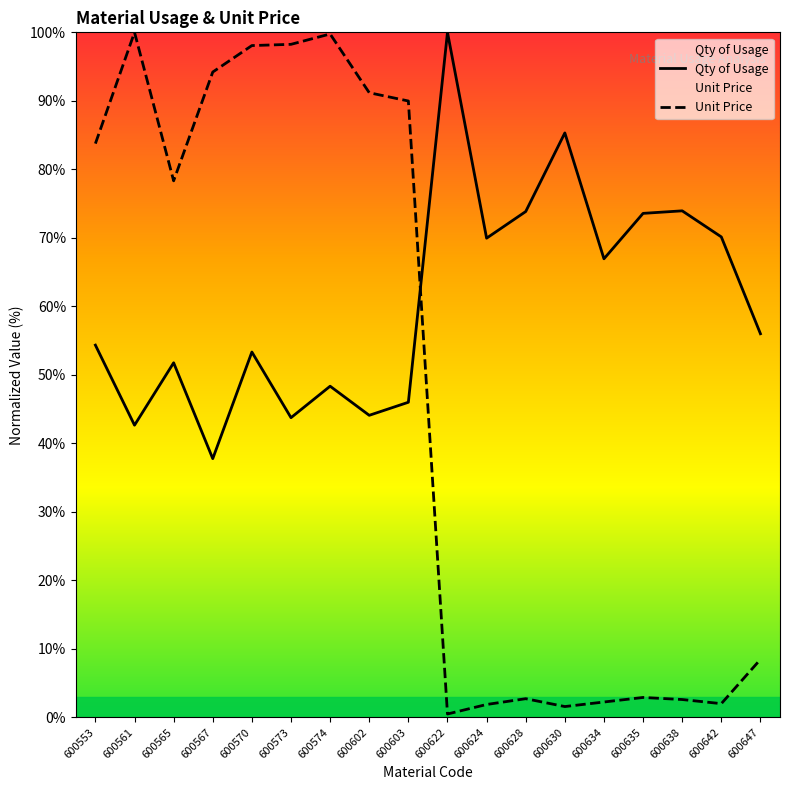

Between which two adjacent categories do Unit Price and Qty of Usage first intersect?

600603 and 600622